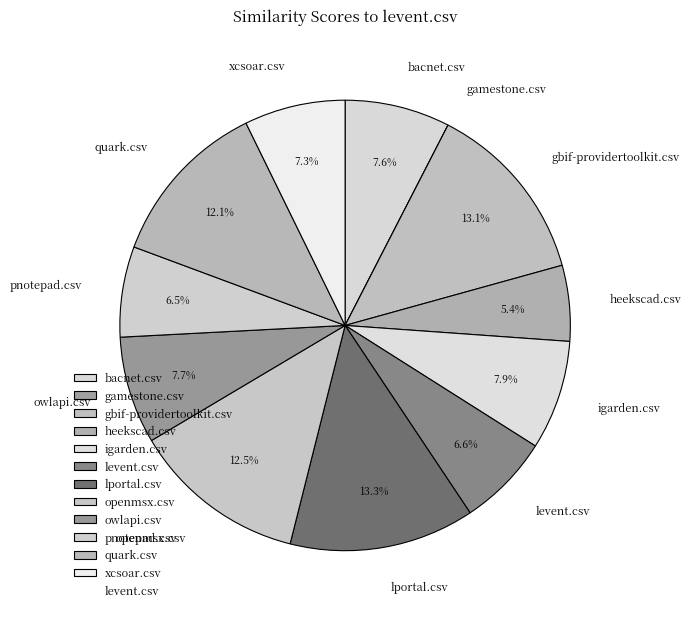

Combined, what portion of the pie is gbif-providertoolkit.csv and owlapi.csv?

20.8%